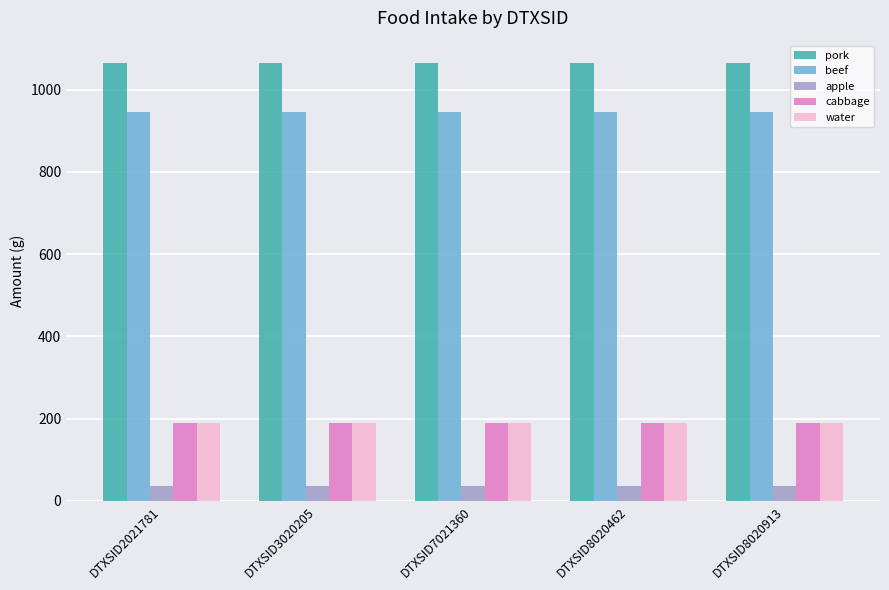

At how many categories does at least one series exceed 700?

5